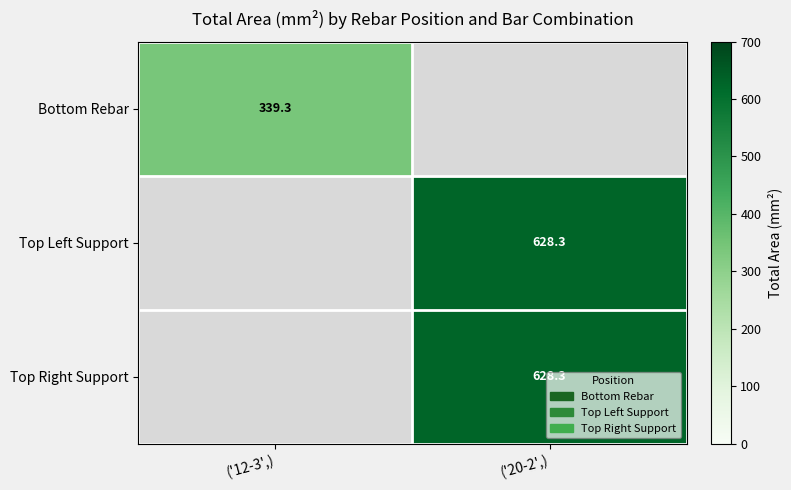

How many series are shown in this chart?

3